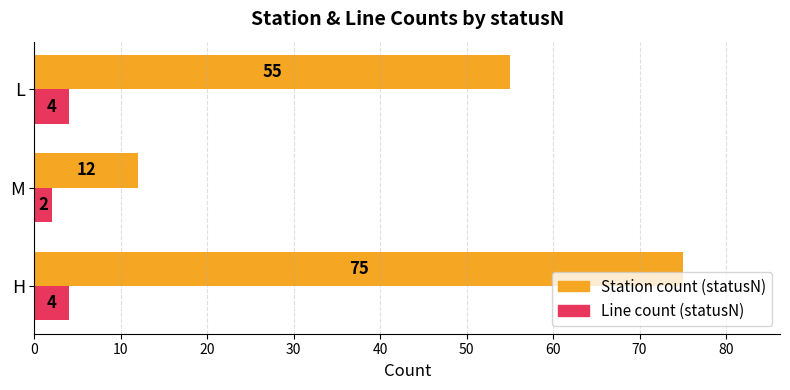

What are all the series names shown in the legend?

Station count (statusN), Line count (statusN)